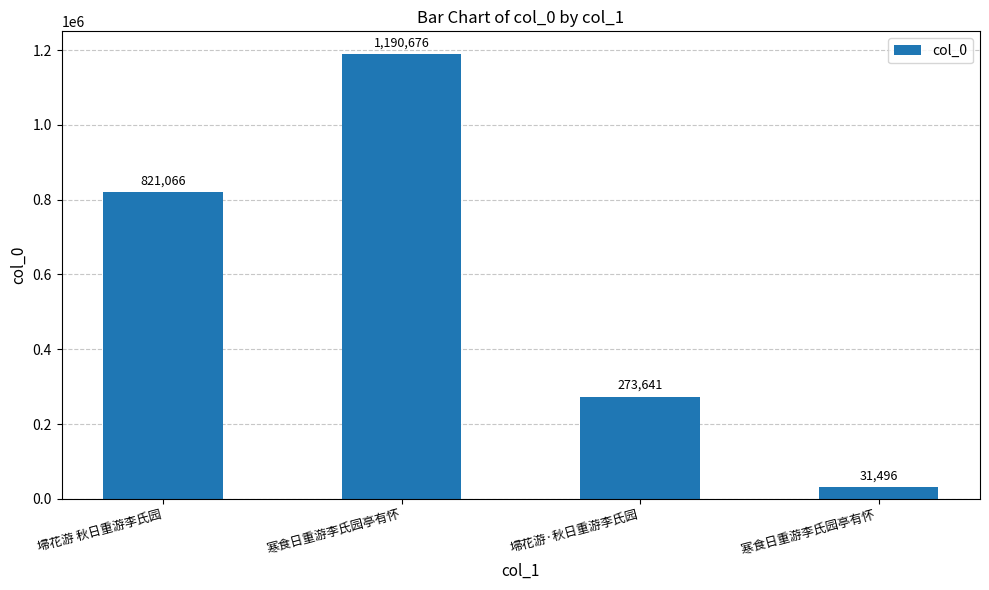

At which category does the chart reach its peak across all series?

寒食日重游李氏园亭有怀